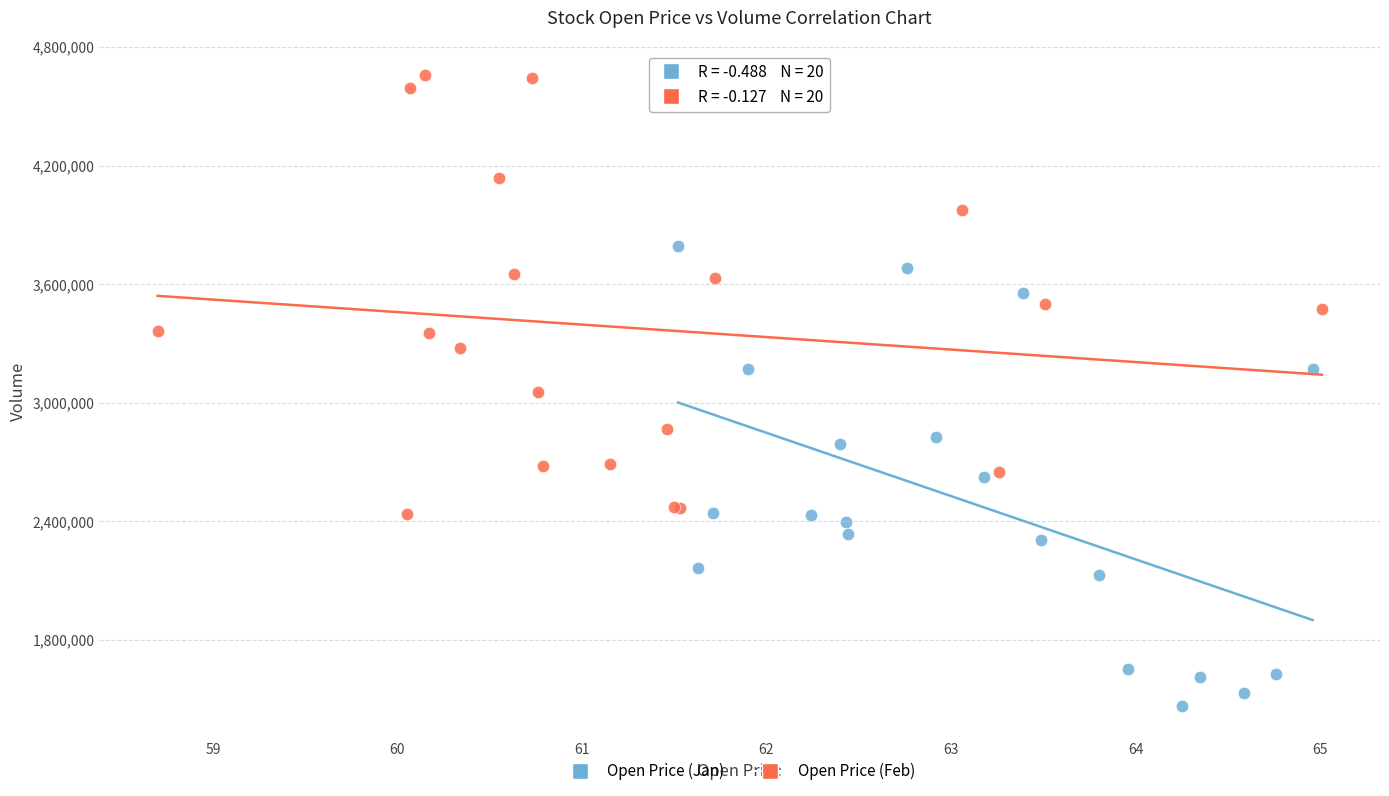

Which series contains the lowest Y value?

Open Price (Jan)